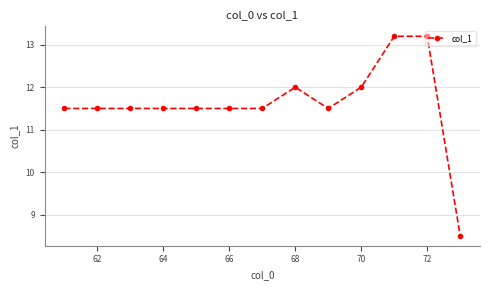

What is the minimum value shown in the chart?

8.5